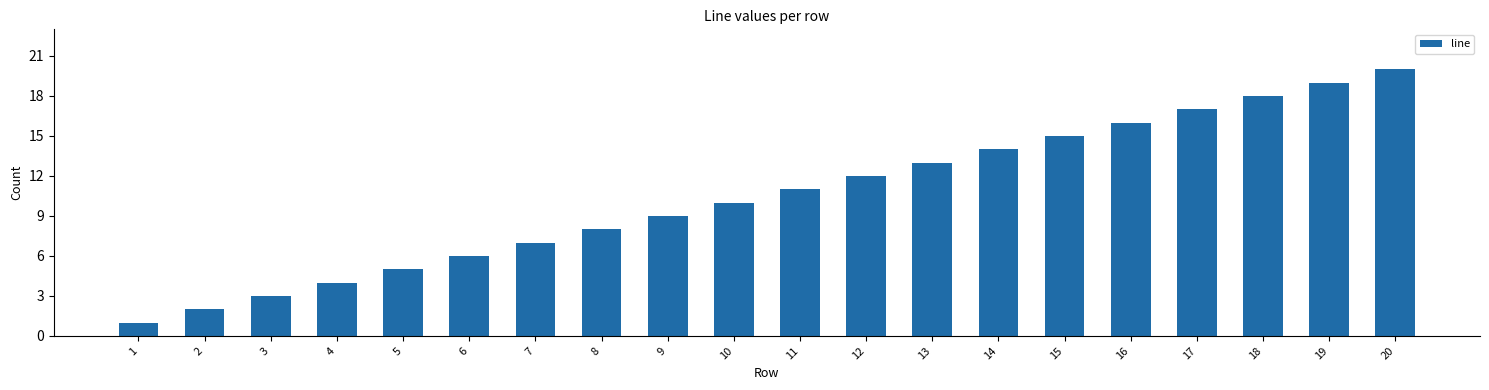

List the labels in order of value, smallest first.

1, 2, 3, 4, 5, 6, 7, 8, 9, 10, 11, 12, 13, 14, 15, 16, 17, 18, 19, 20